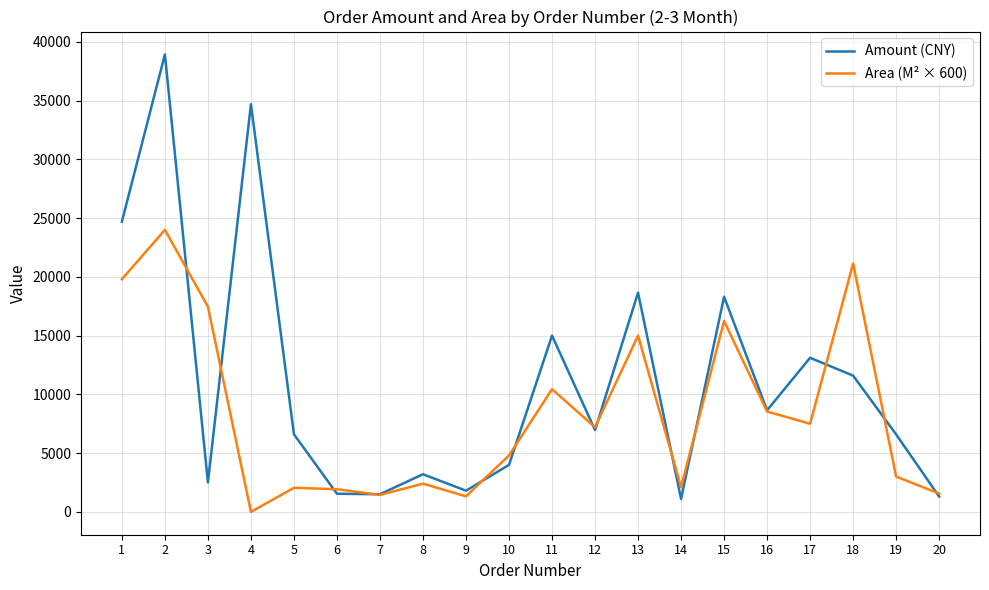

What is the sum of the Amount (CNY) values at 13 and 20?

19954.0